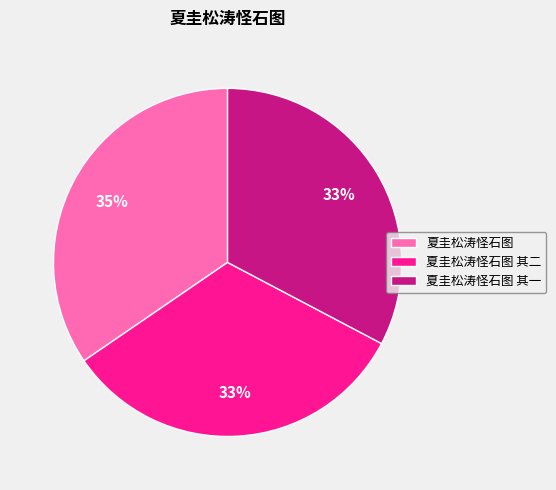

To the nearest percent, what is the combined percentage of 夏圭松涛怪石图 其一 and 夏圭松涛怪石图 其二?

65%